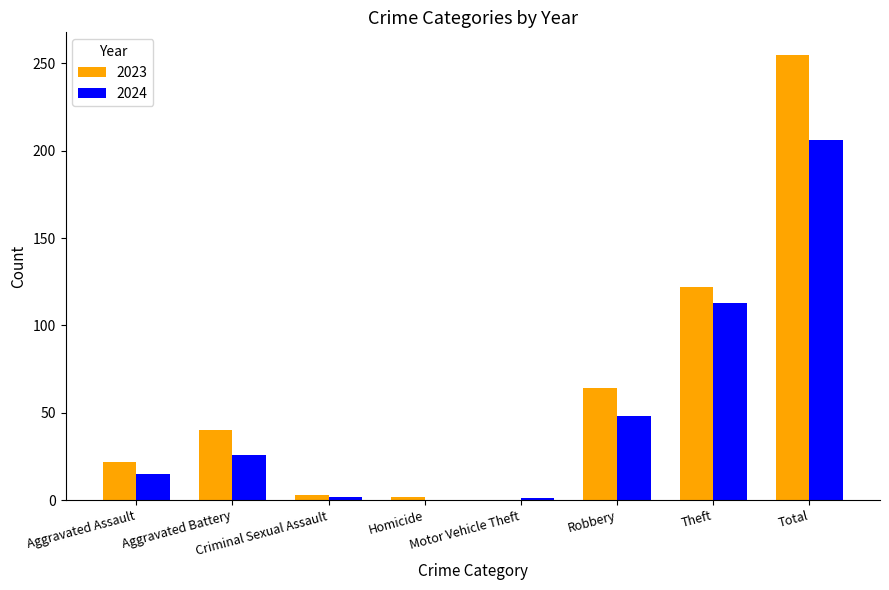

What value does the 2023 series have at Theft?

122